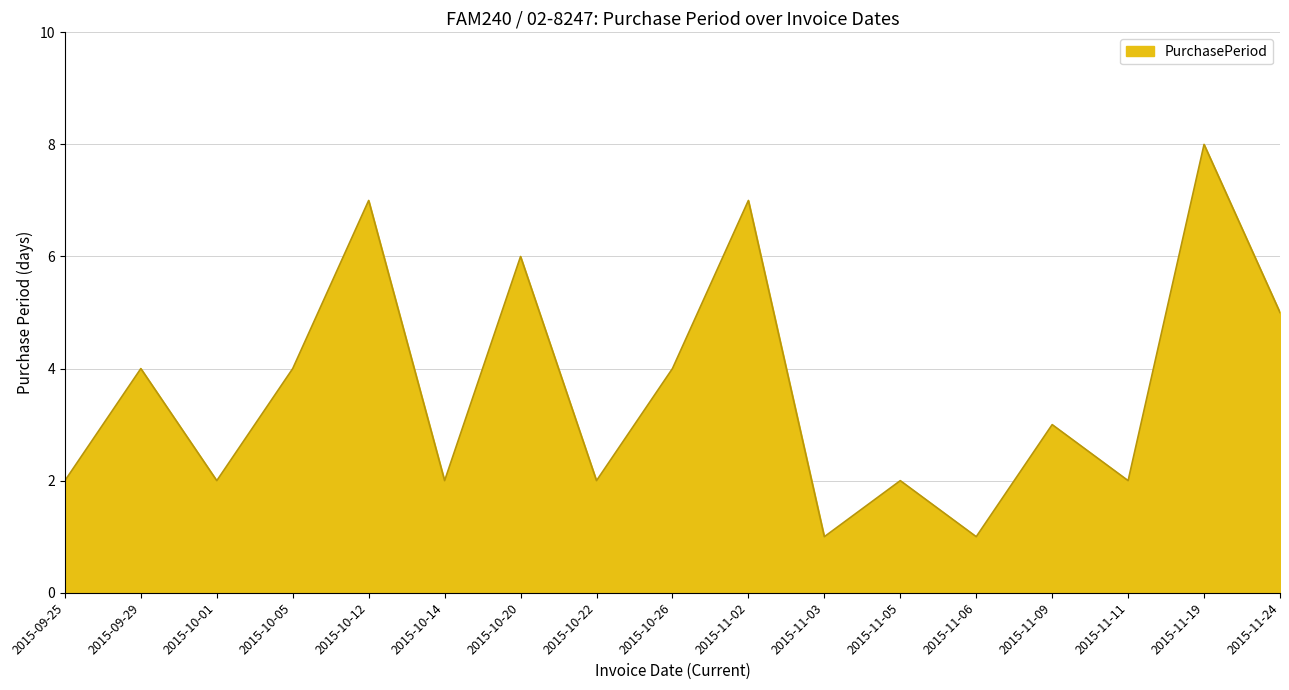

What is the difference between the values at 2015-11-02 and 2015-10-20?

1